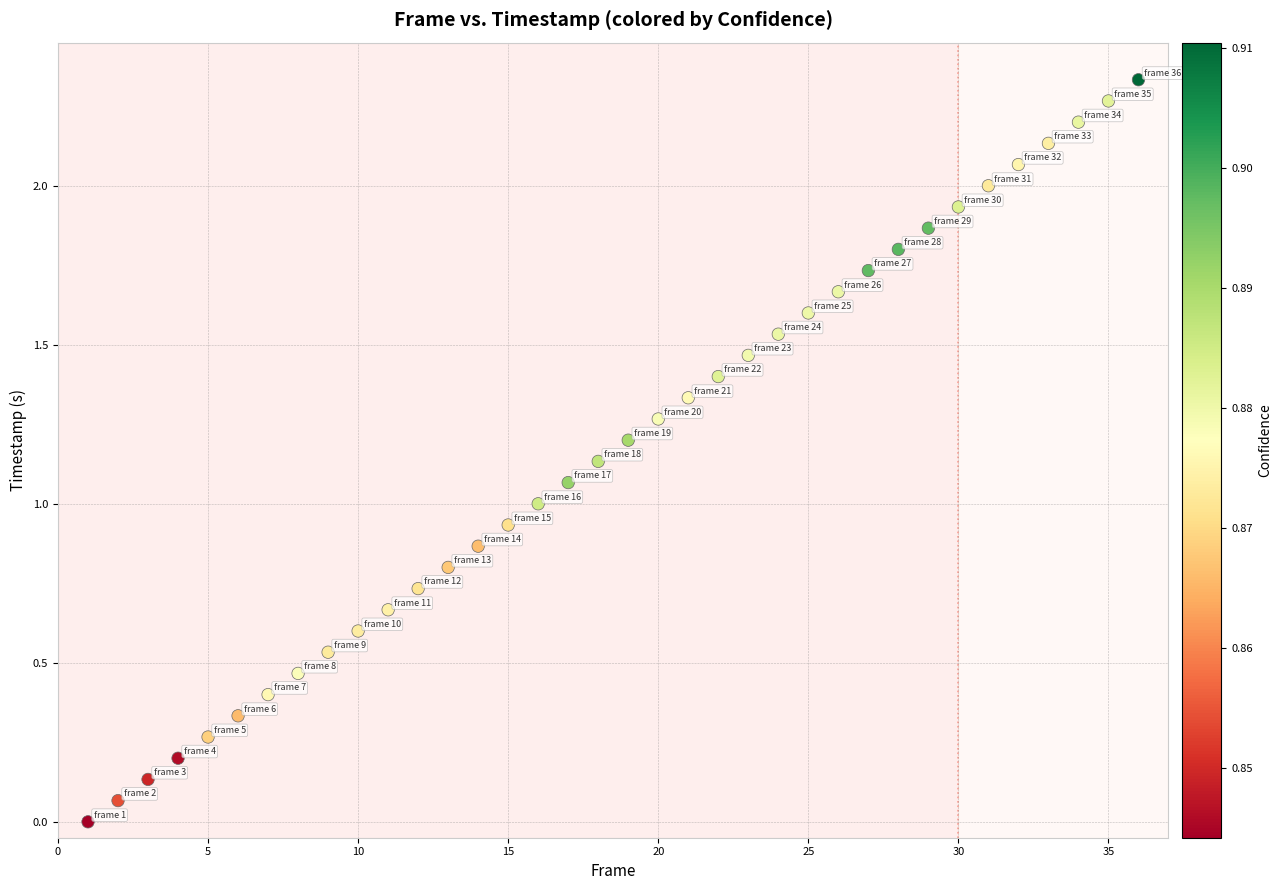

What is the range of X values (max minus min)?

35.0